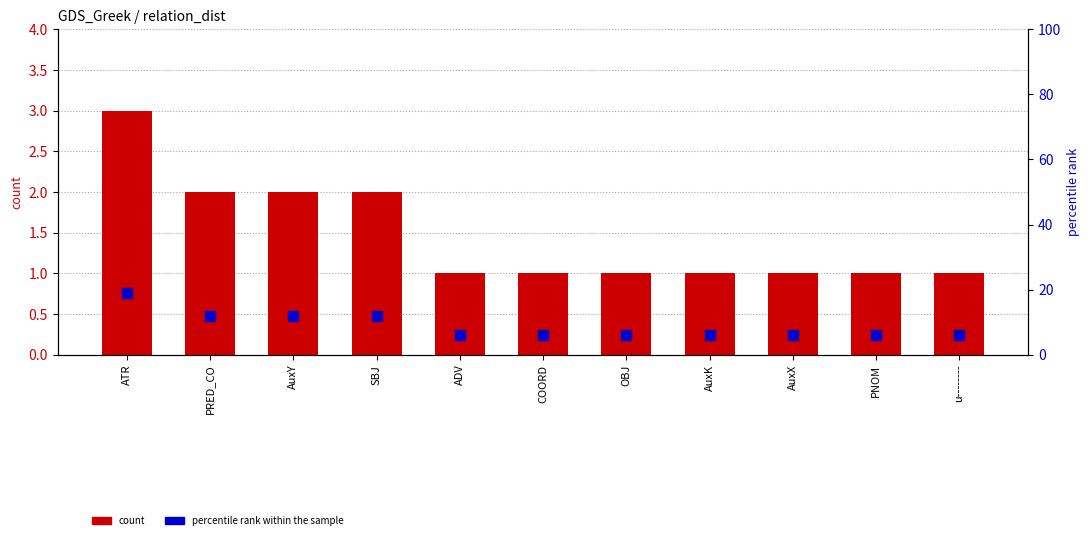

Reading right to left, transcribe all the data shown in this chart.

count: u--------=1	PNOM=1	AuxX=1	AuxK=1	OBJ=1	COORD=1	ADV=1	SBJ=2	AuxY=2	PRED_CO=2	ATR=3
percentile rank within the sample: u--------=6	PNOM=6	AuxX=6	AuxK=6	OBJ=6	COORD=6	ADV=6	SBJ=12	AuxY=12	PRED_CO=12	ATR=19